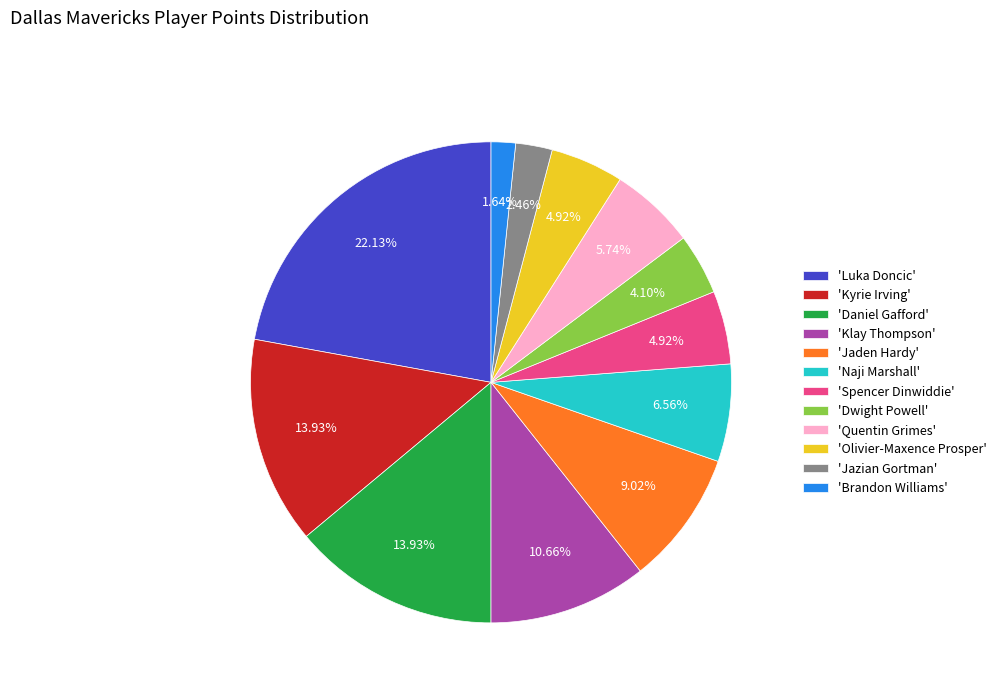

Is the sum of 'Kyrie Irving' and 'Daniel Gafford' greater than half?

No